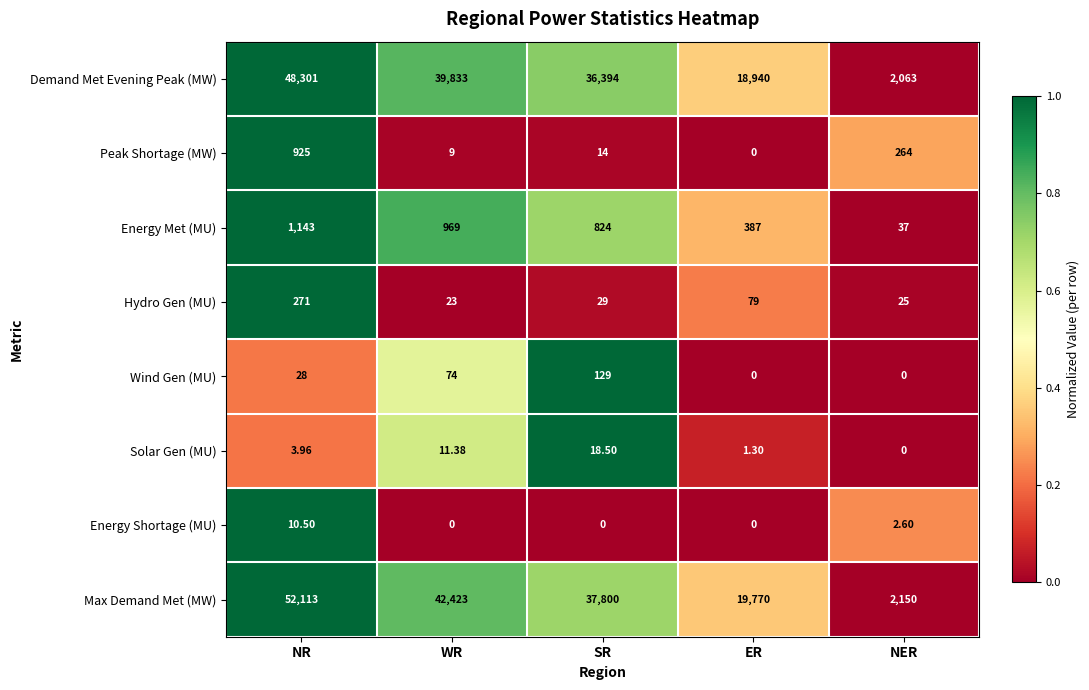

Which label corresponds to the largest value in the chart?

NR